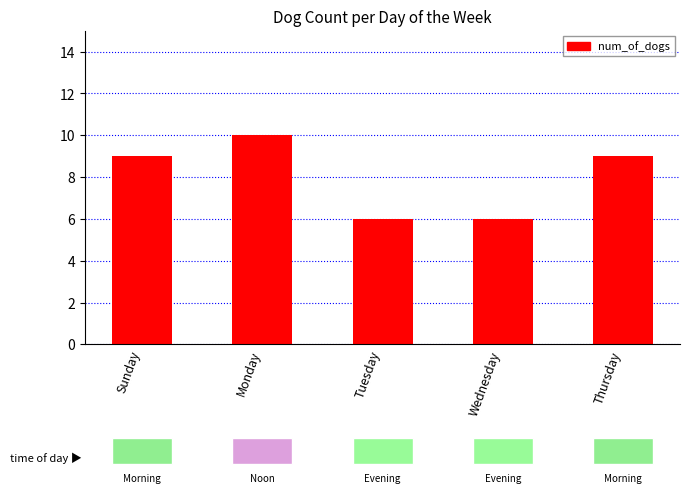

True or false: the data shows 10 at Monday.

True